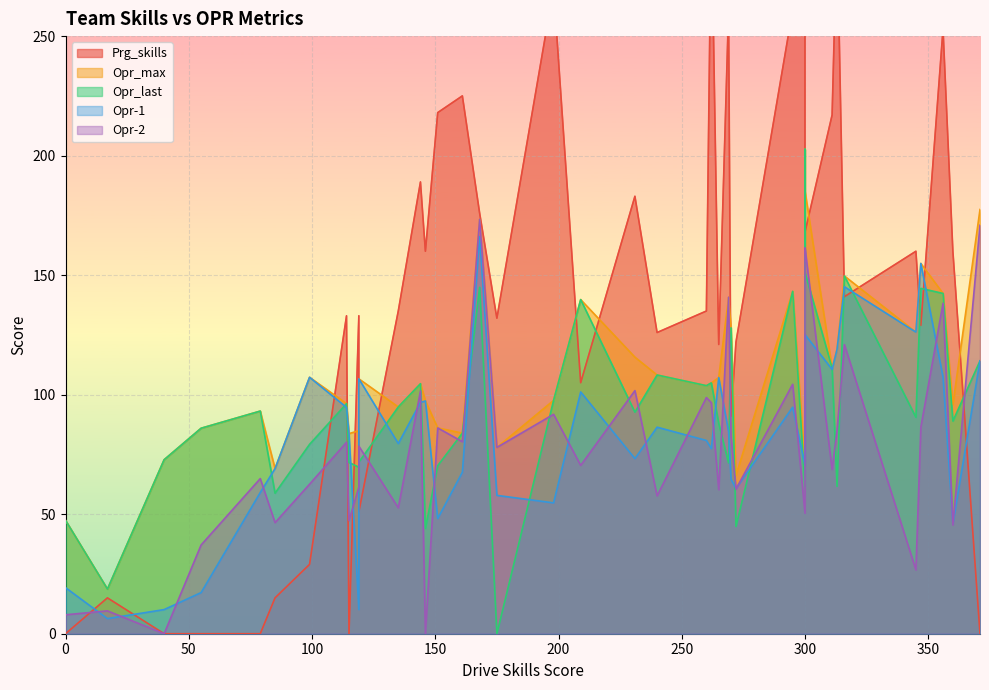

What is the highest value of the Opr-2 series?

173.4